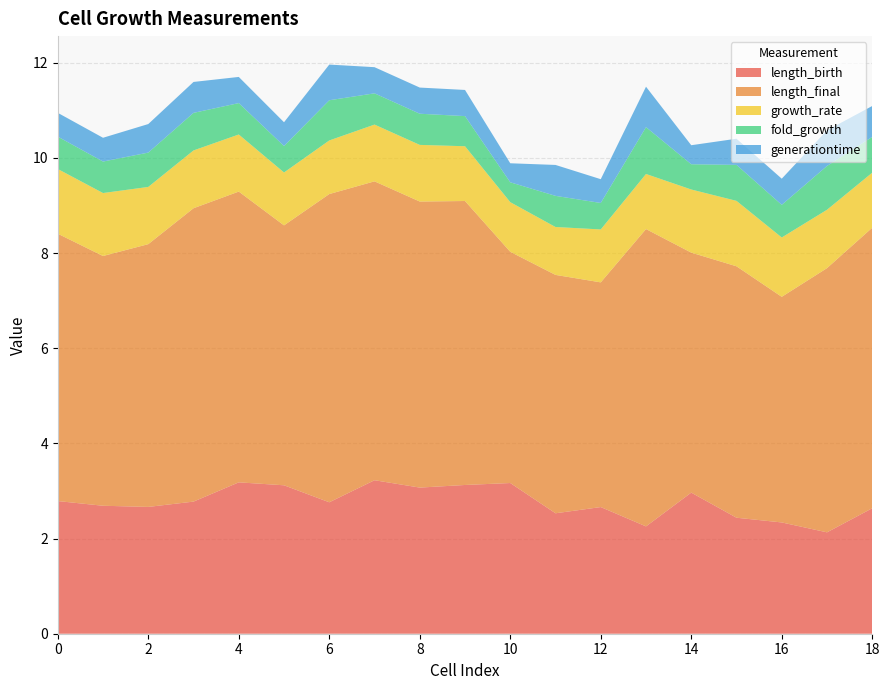

Reading left to right, transcribe all the data shown in this chart.

length_birth: 0=2.8	1=2.7	2=2.7	3=2.8	4=3.2	5=3.1	6=2.8	7=3.2	8=3.1	9=3.1	10=3.2	11=2.5	12=2.7	13=2.3	14=3.0	15=2.4	16=2.3	17=2.1	18=2.6
length_final: 0=5.6	1=5.2	2=5.5	3=6.2	4=6.1	5=5.5	6=6.5	7=6.3	8=6.0	9=6.0	10=4.9	11=5.0	12=4.7	13=6.2	14=5.0	15=5.3	16=4.7	17=5.6	18=5.9
growth_rate: 0=1.4	1=1.3	2=1.2	3=1.2	4=1.2	5=1.1	6=1.1	7=1.2	8=1.2	9=1.2	10=1.0	11=1.0	12=1.1	13=1.2	14=1.3	15=1.4	16=1.2	17=1.2	18=1.2
fold_growth: 0=0.7	1=0.7	2=0.7	3=0.8	4=0.7	5=0.6	6=0.8	7=0.7	8=0.7	9=0.6	10=0.4	11=0.7	12=0.6	13=1.0	14=0.5	15=0.8	16=0.7	17=0.9	18=0.8
generationtime: 0=0.5	1=0.5	2=0.6	3=0.6	4=0.5	5=0.5	6=0.7	7=0.5	8=0.5	9=0.6	10=0.4	11=0.6	12=0.5	13=0.8	14=0.4	15=0.6	16=0.6	17=0.8	18=0.7